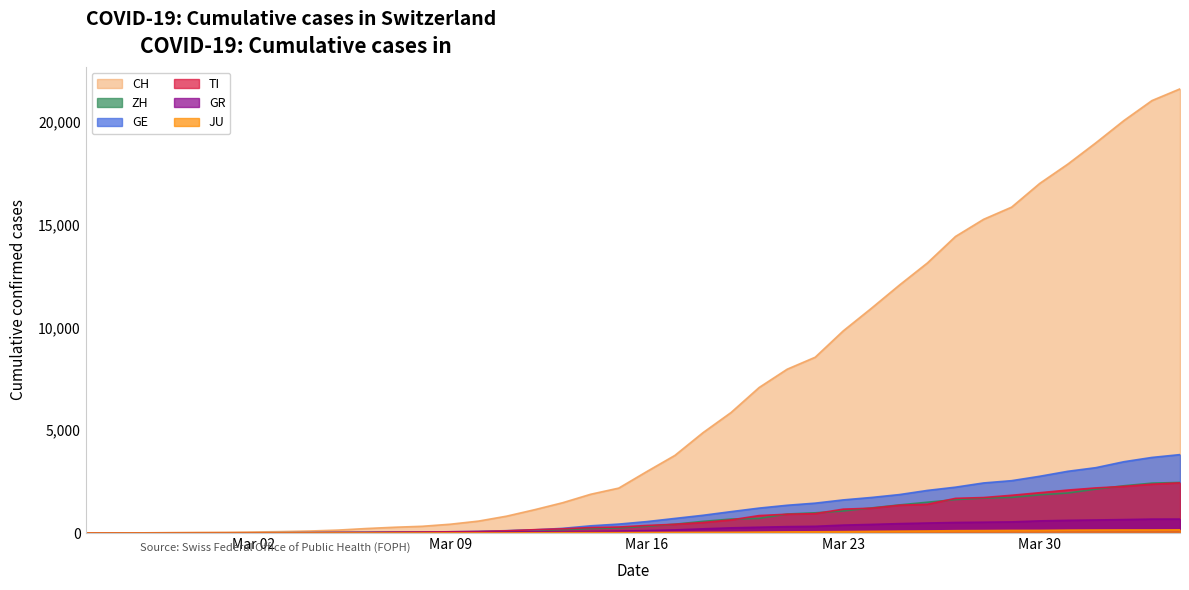

What is the maximum value shown in the chart?

21617